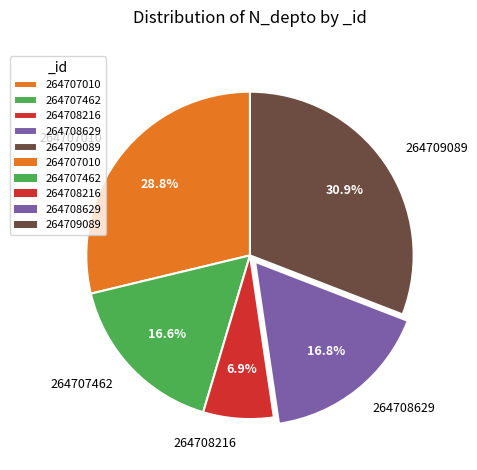

Which slice is the largest?

264709089